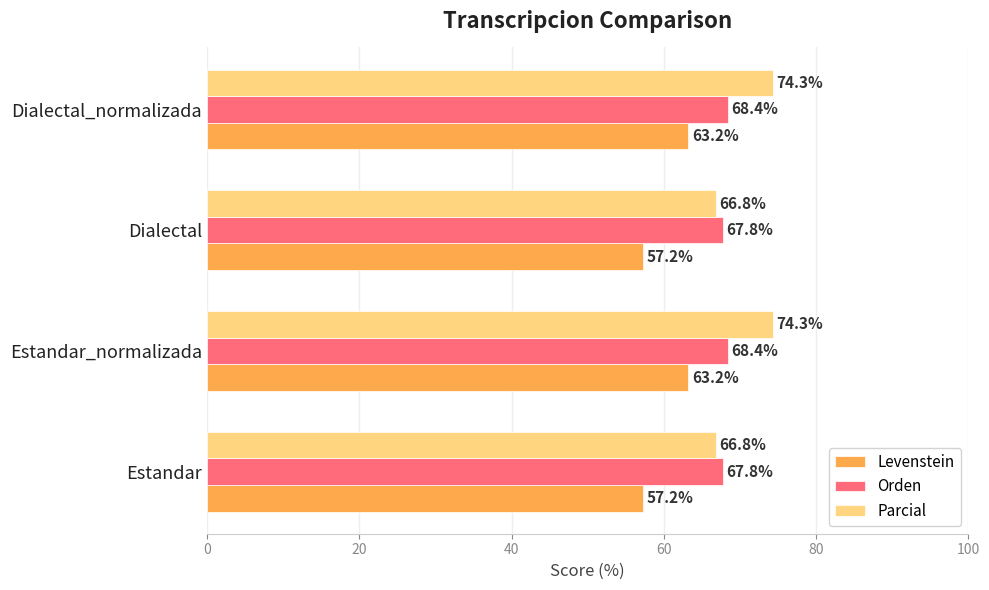

Rank the series by their average value, from lowest to highest.

Levenstein, Orden, Parcial